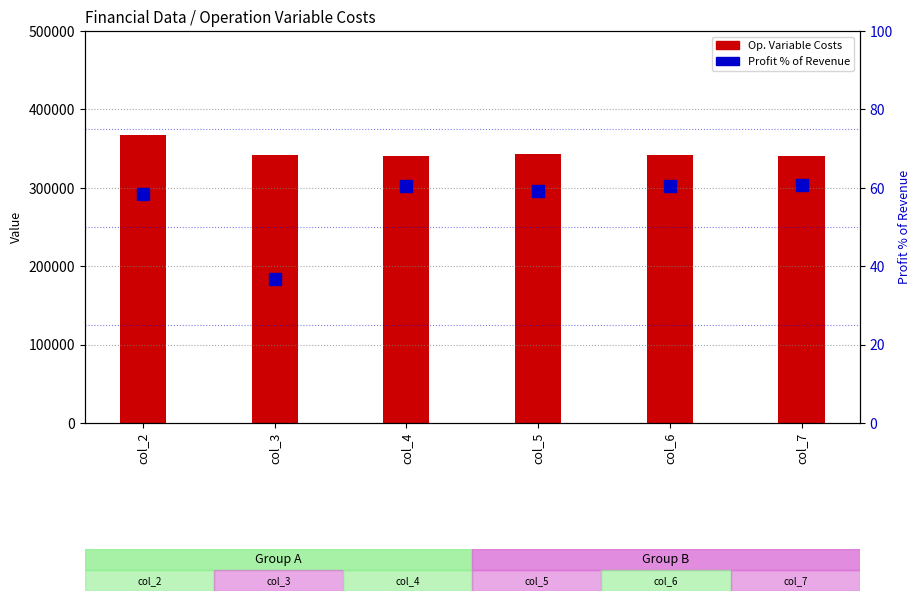

What is the total value across all series at col_7?

340069.6